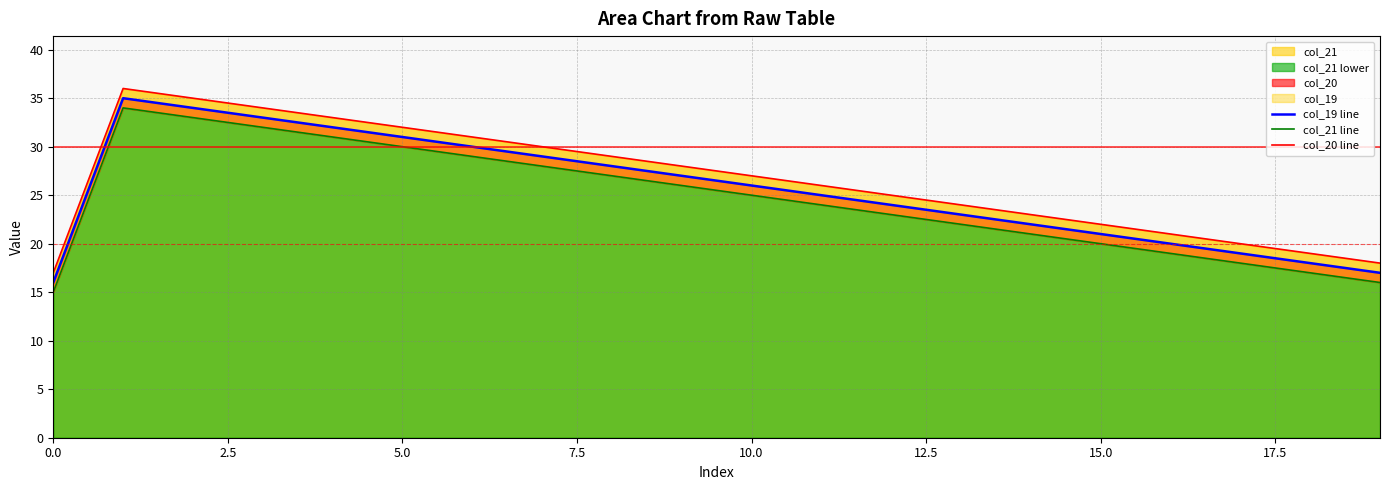

What is the lowest value of the col_19 line series?

16